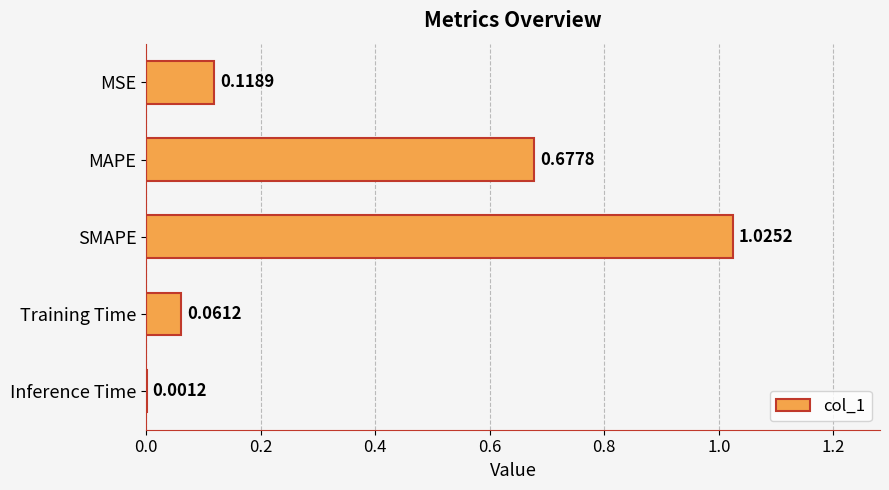

Count the number of categories in the chart.

5